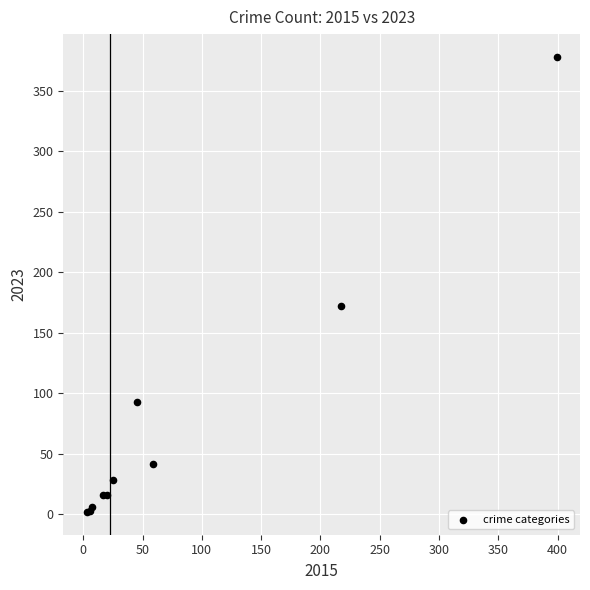

What Y value in the scatter plot is closest to 190?

172